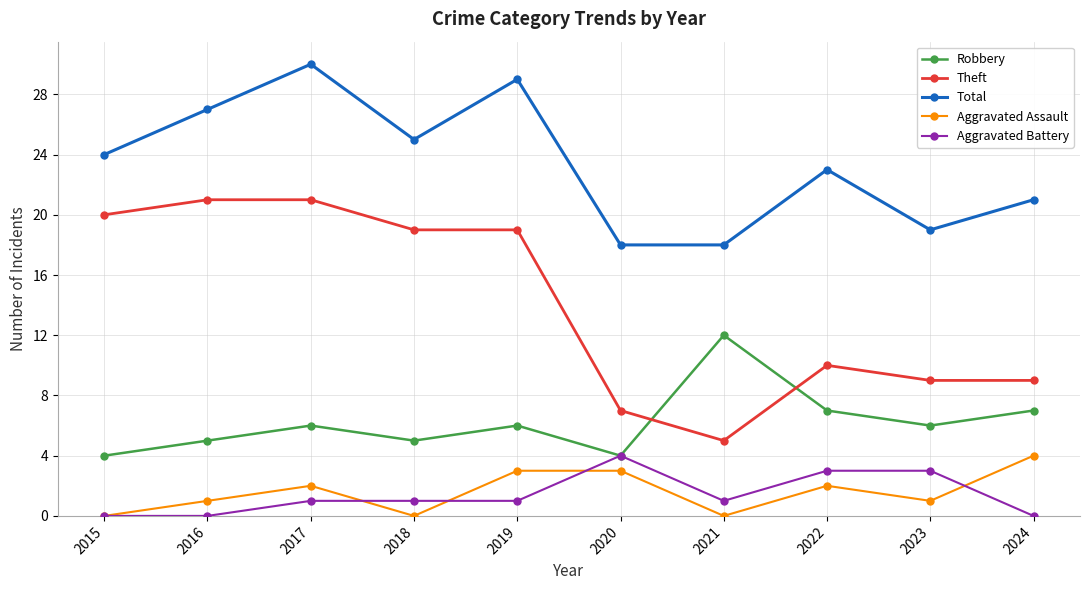

Where is the first local minimum for Total?

2018